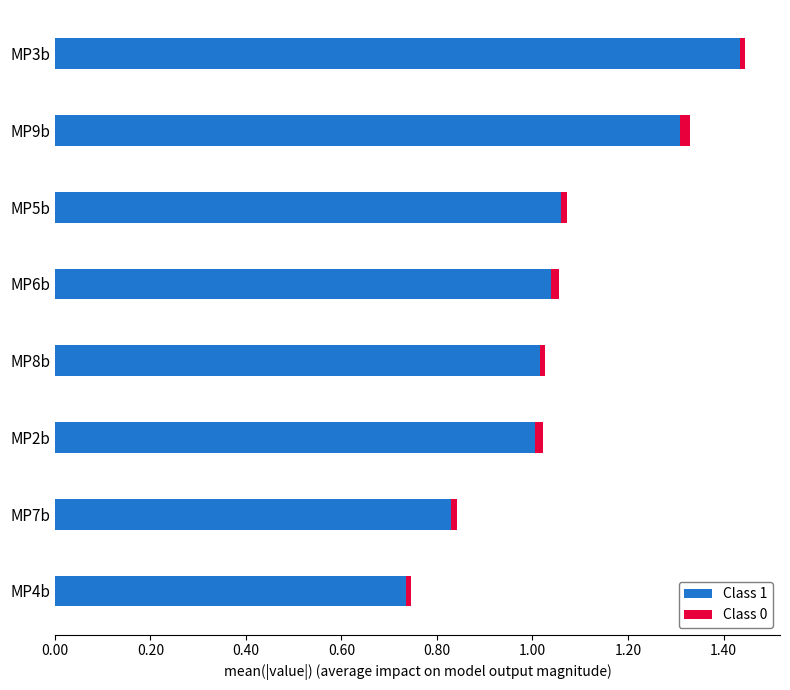

At which category is the sum across all series the highest?

MP3b